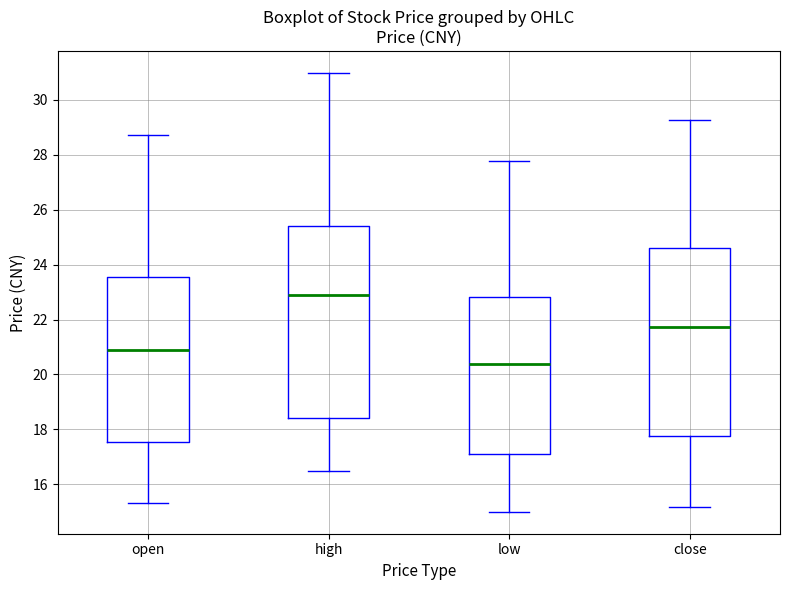

Where is the lower edge of the box for low on the y-axis? The values are not printed on the chart, so give them approximately, as read against the axis.

17.0